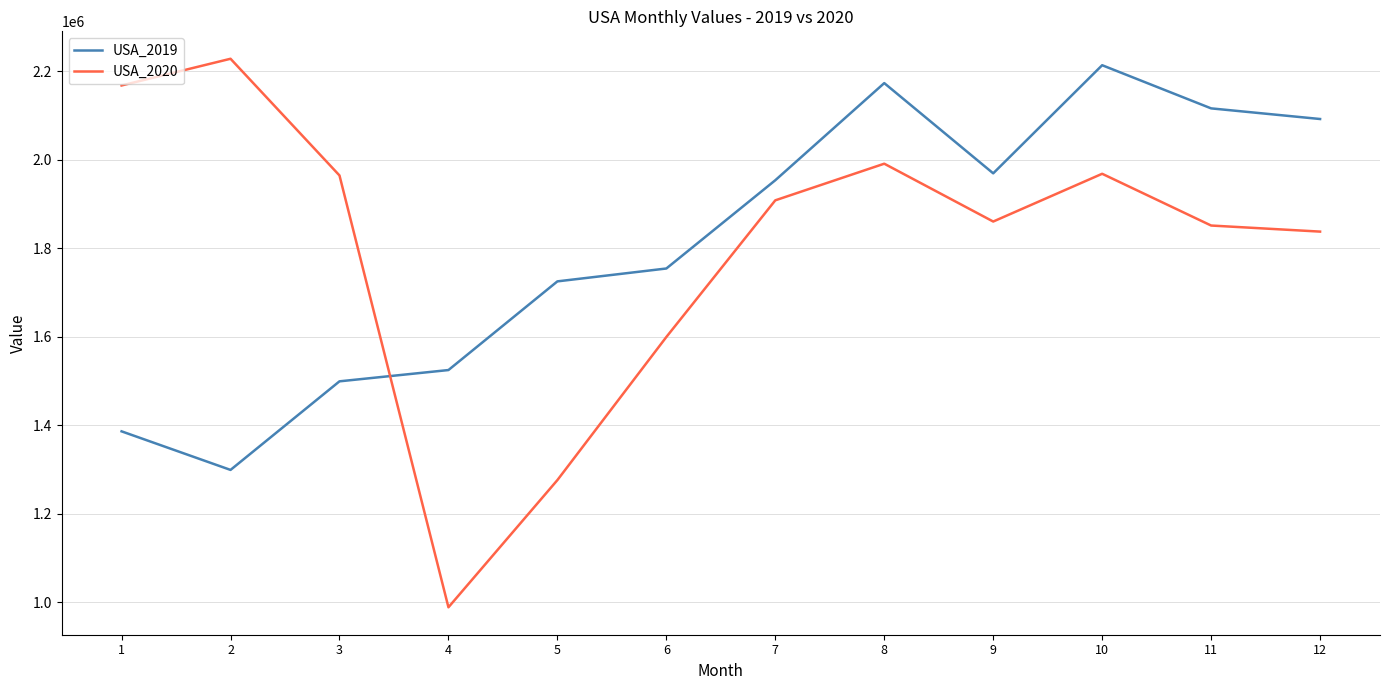

Is it true that USA_2019 equals 2091840 at 12?

True